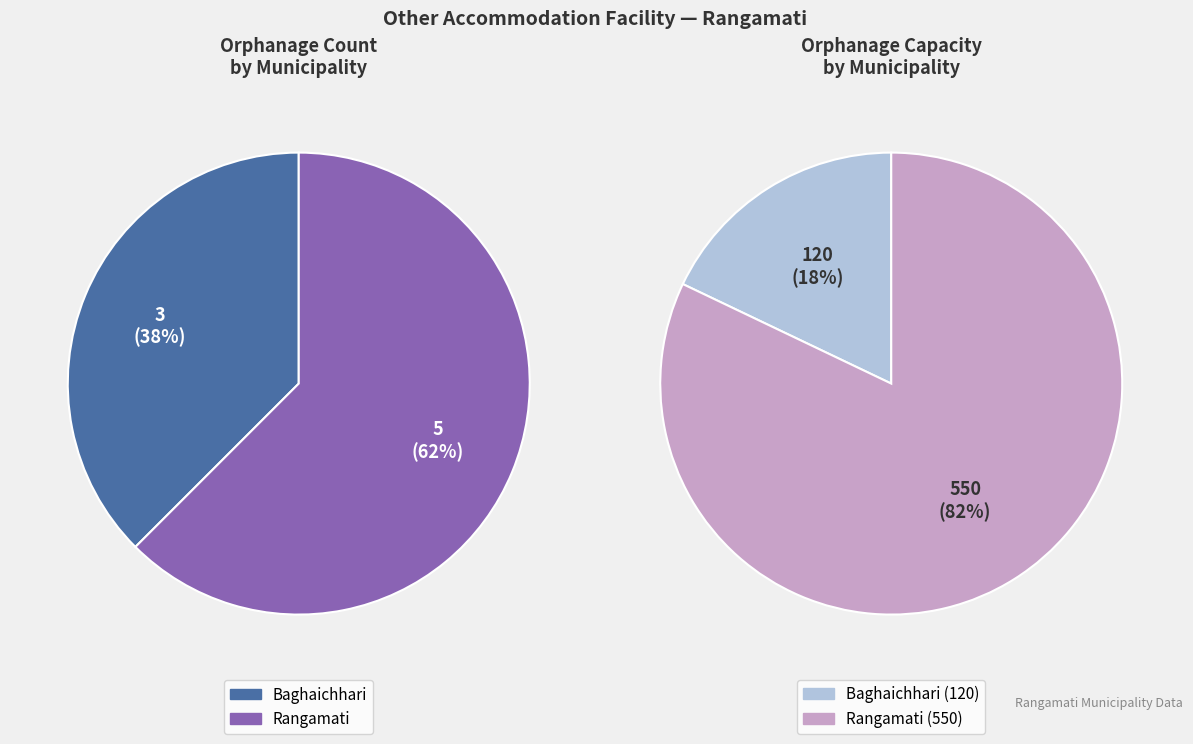

What percentage is NOT represented by Baghaichhari?

62.5%